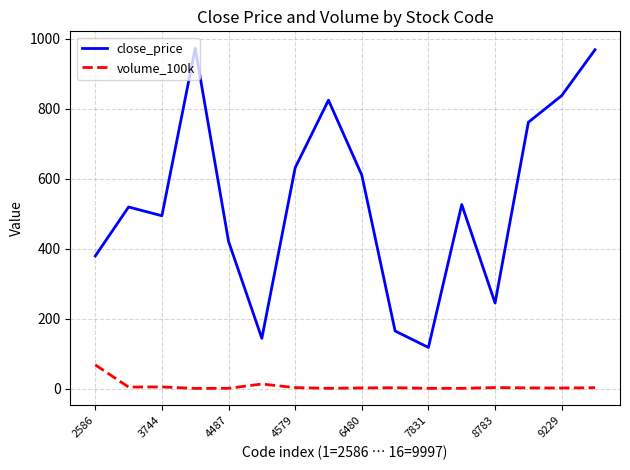

Rank the series by their average value, from lowest to highest.

volume_100k, close_price